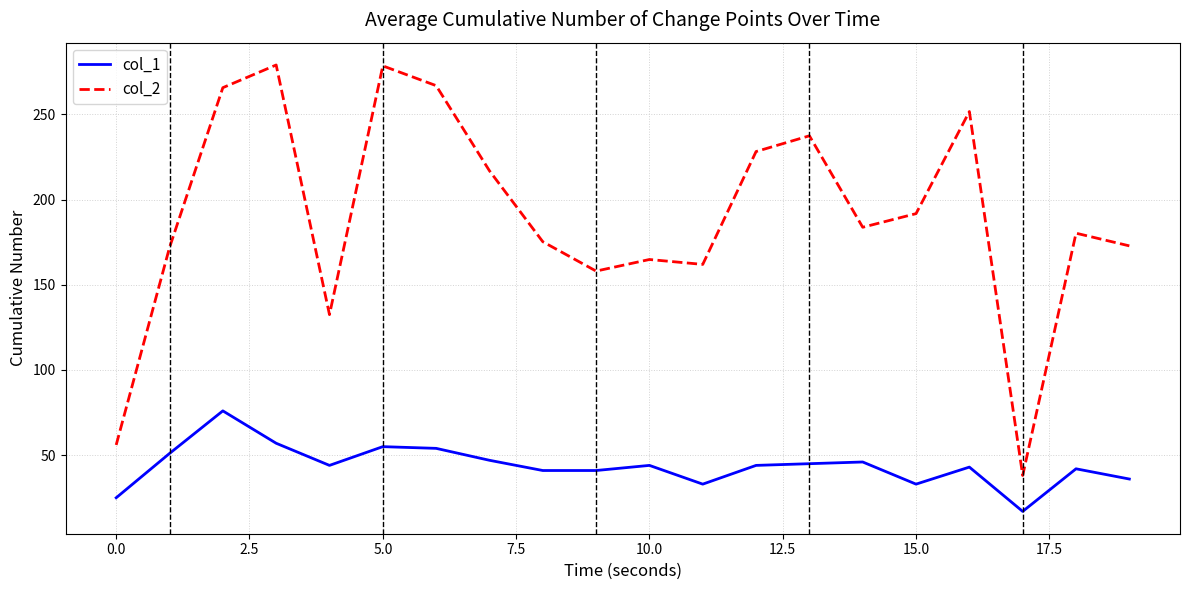

List the series in order of their peak value, highest first.

col_2, col_1